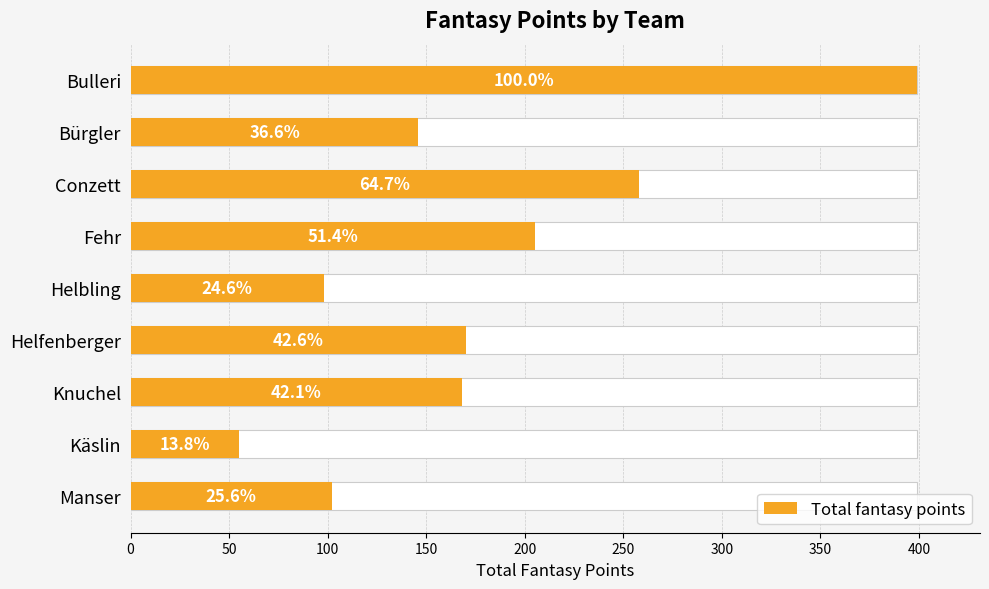

What is the difference between the maximum and minimum values?

344